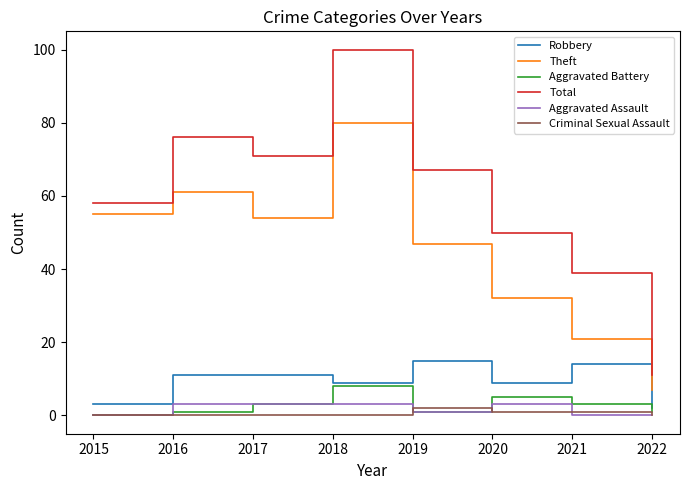

Where does the Total series first go above 67?

2016